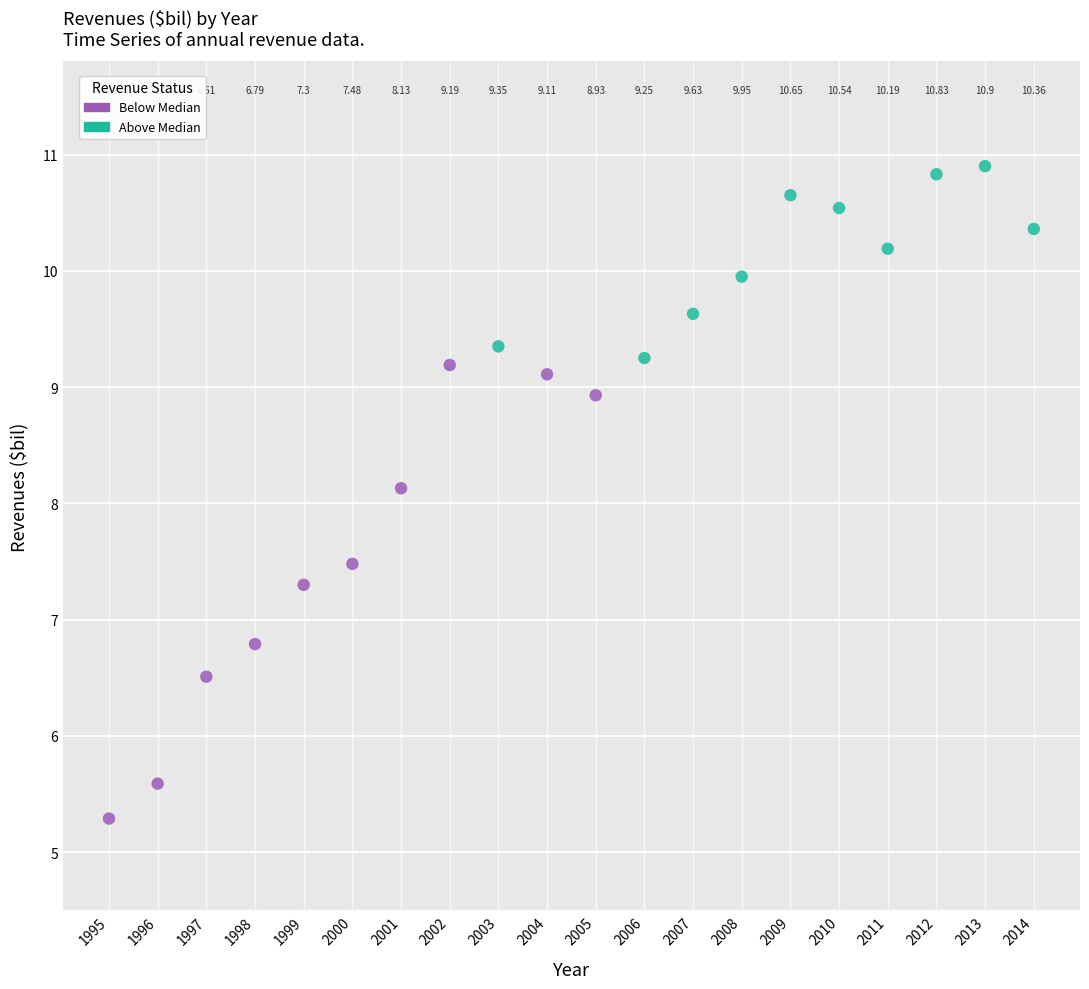

What are all the series names shown in the legend?

Below Median, Above Median